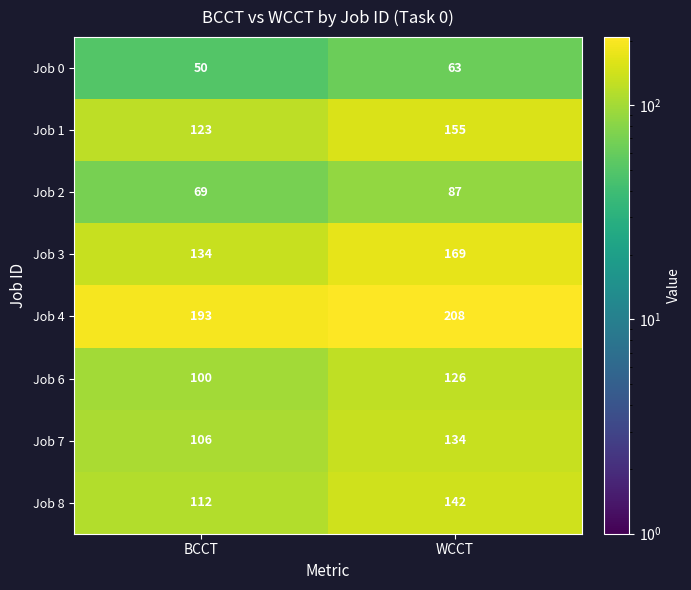

Which series has the largest total across all categories?

Job 4